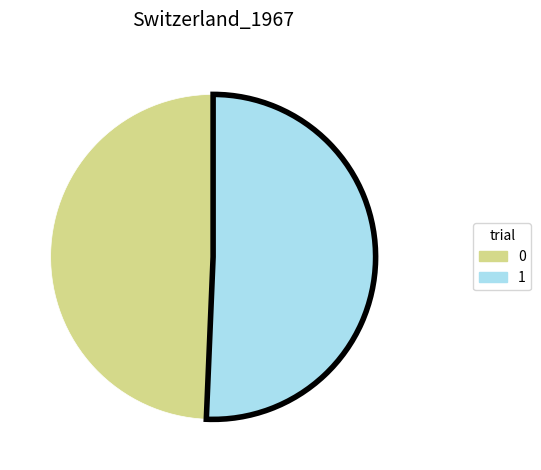

Rank the categories by value from highest to lowest.

1, 0